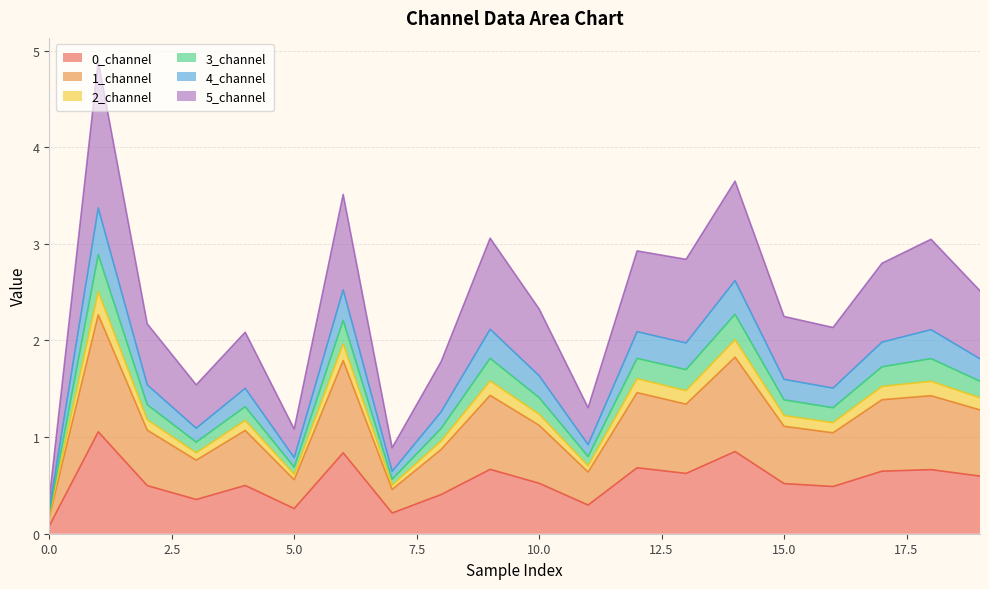

The value of 0_channel at 9 is 0.7. True or false?

True